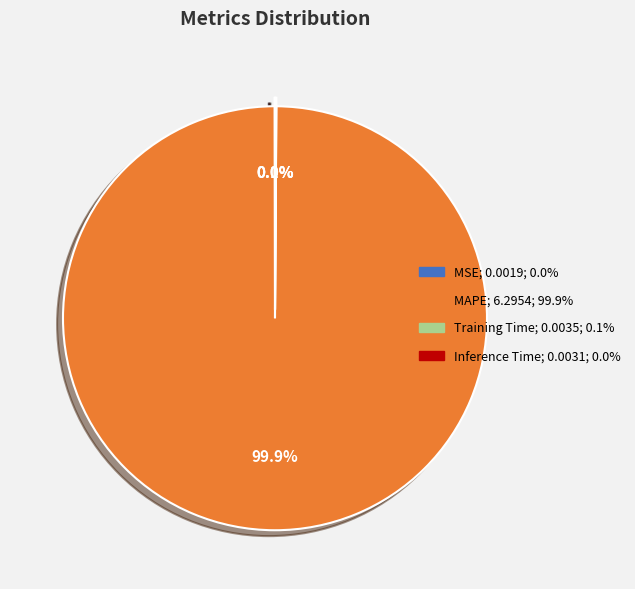

To the nearest percent, what is the average slice percentage?

25%